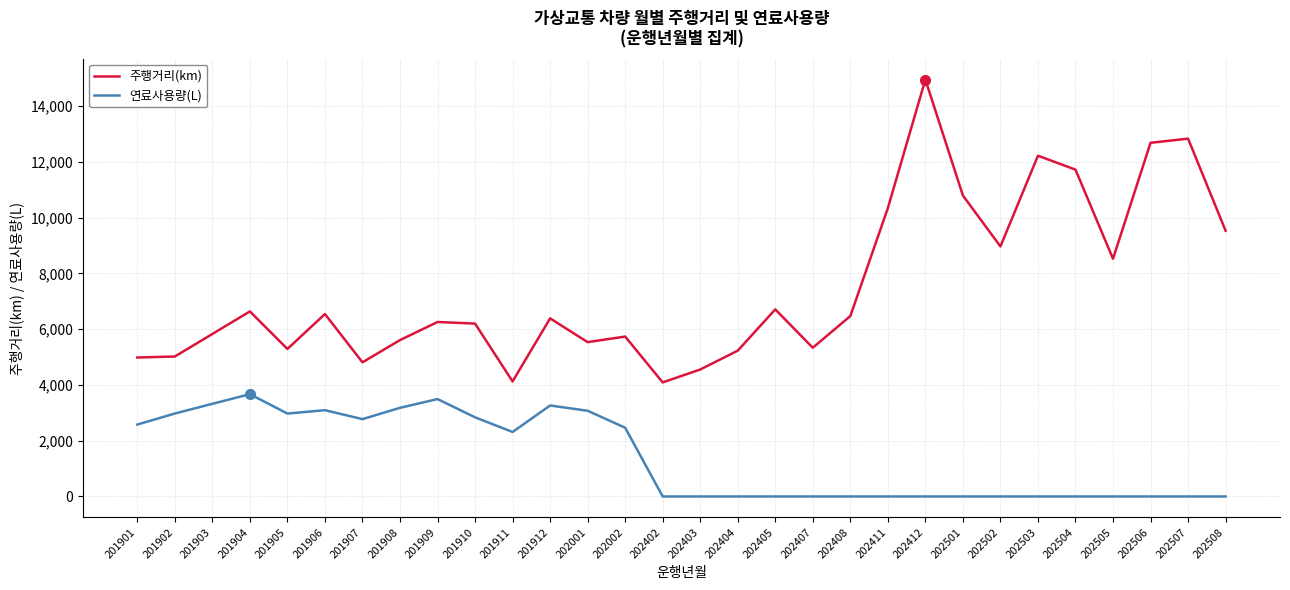

True or false: 주행거리(km) and 연료사용량(L) intersect in this chart.

False